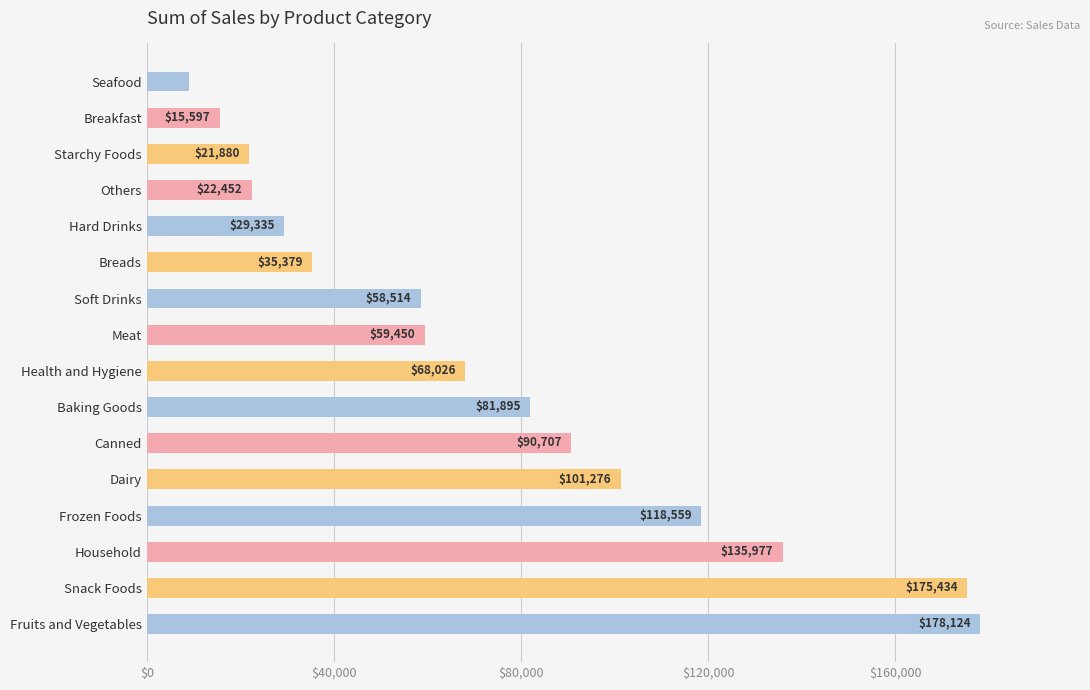

What position from the top is Breakfast?

2